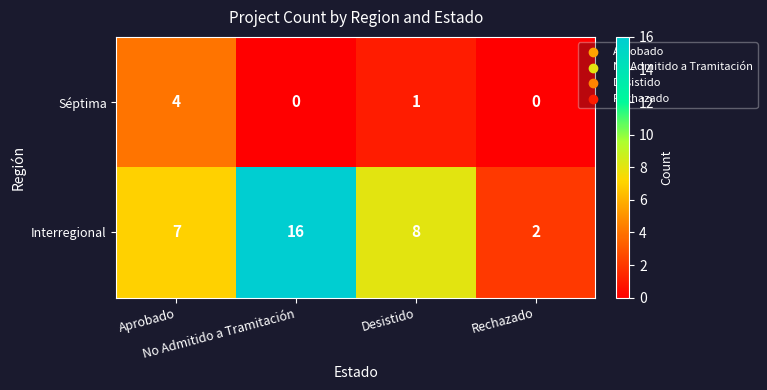

Which series has the widest spread of values?

Interregional